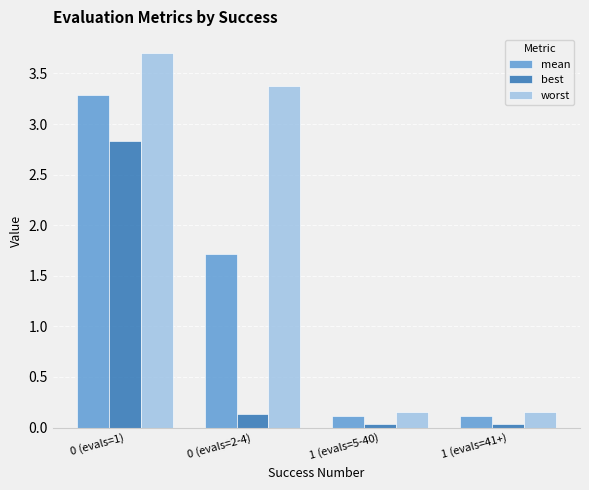

Is the value of best at 1 (evals=5-40) greater than the value of worst at 0 (evals=1)?

No